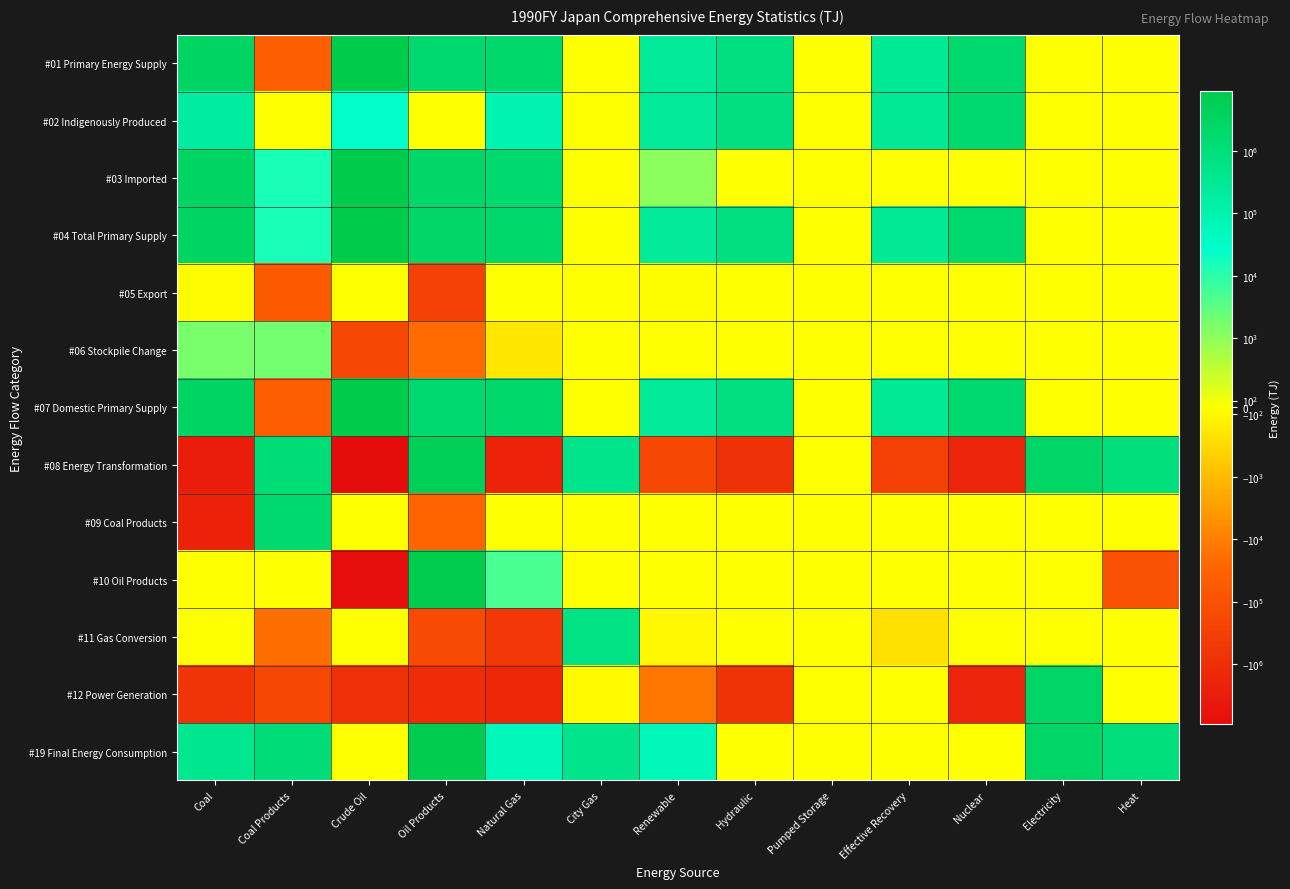

What is the total value across all series at Coal?

7861311.0